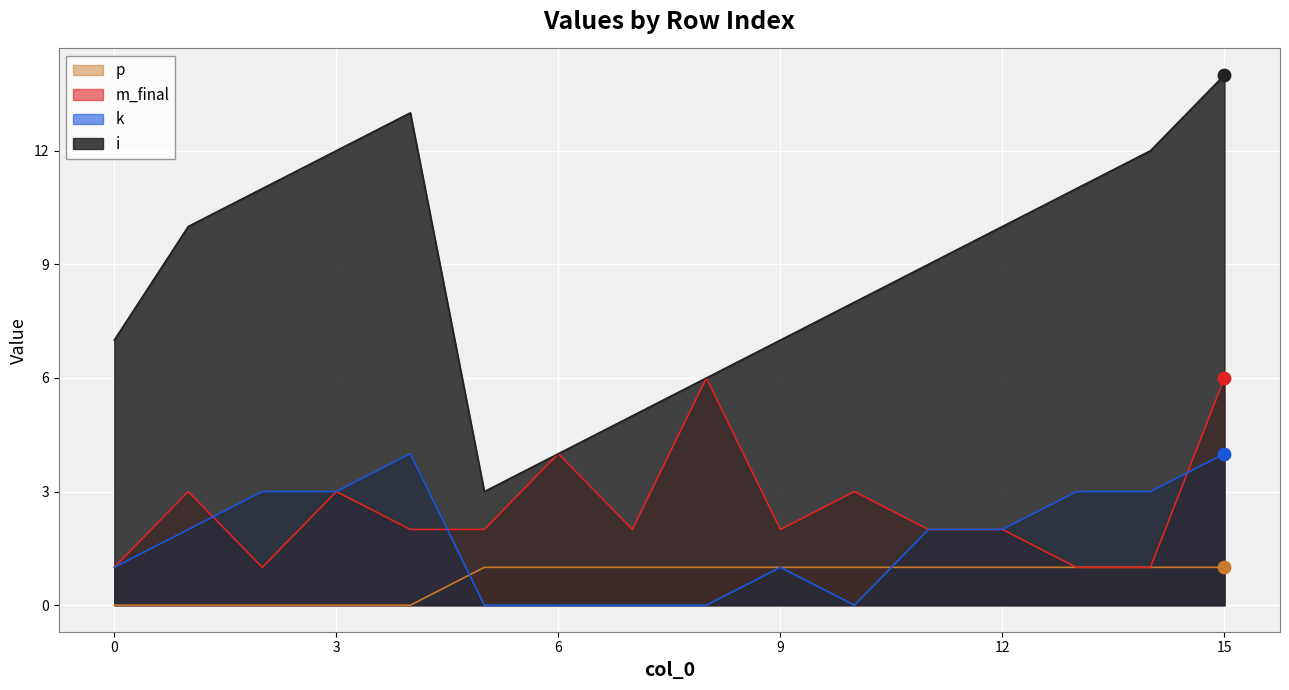

Which series reaches the maximum Y coordinate?

i